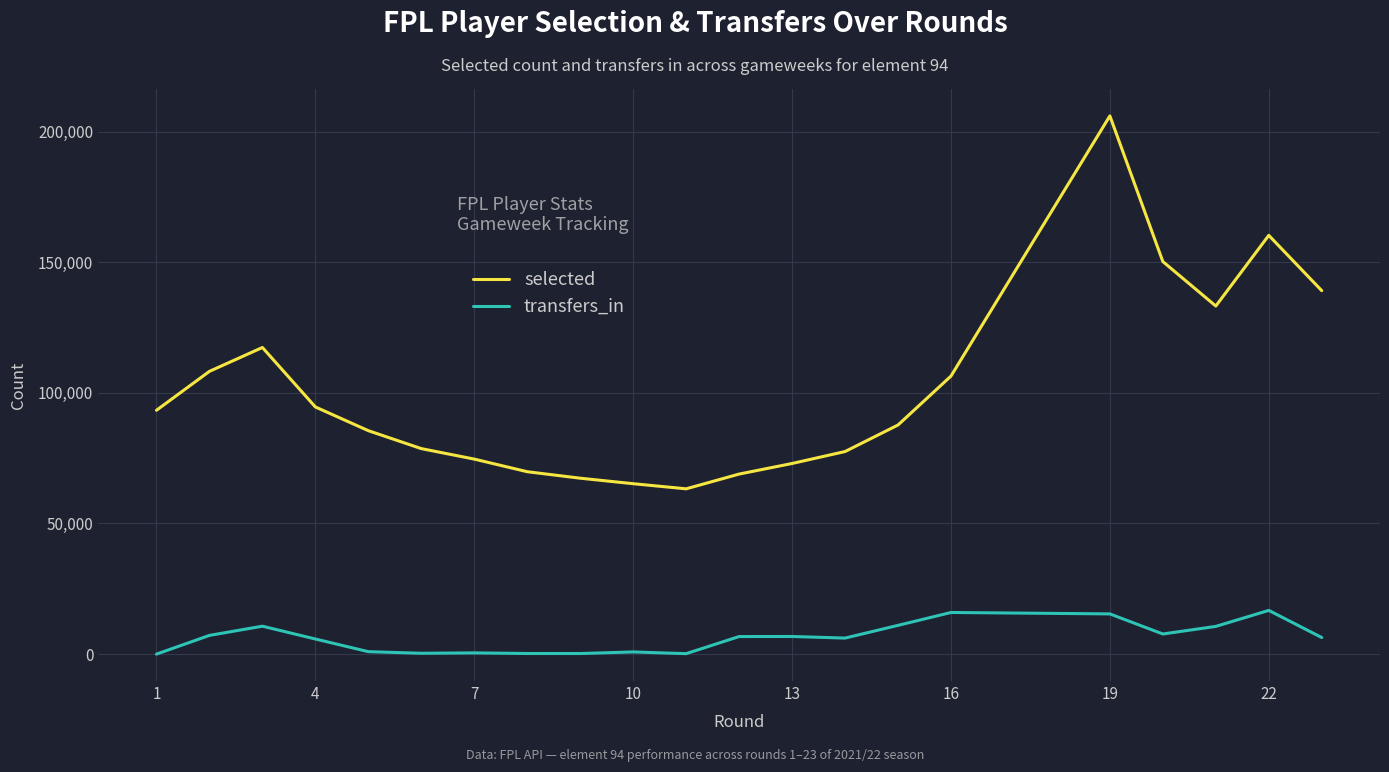

True or false: transfers_in and selected cross at least once.

False